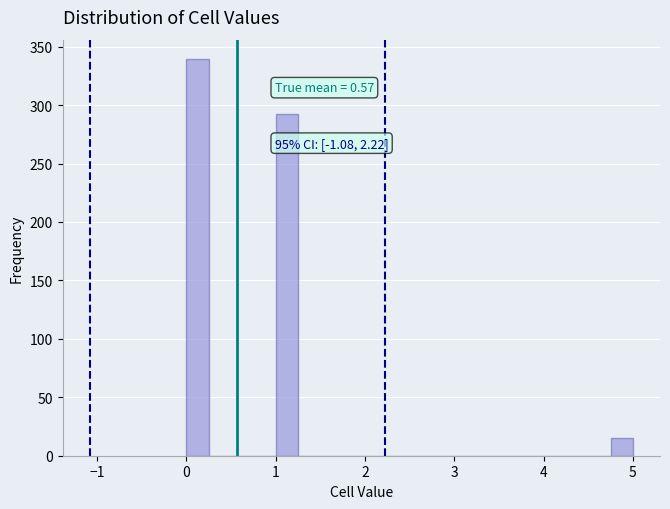

Around what value on the x-axis is the tallest bar? Give the approximate position of its centre, as read against the axis.

0.1